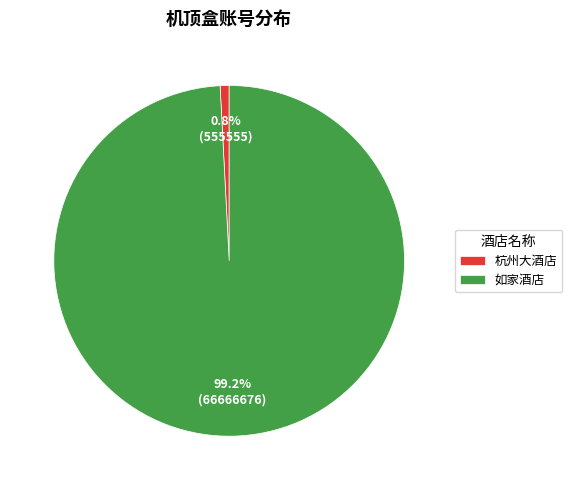

Rank the categories by value from lowest to highest.

杭州大酒店, 如家酒店